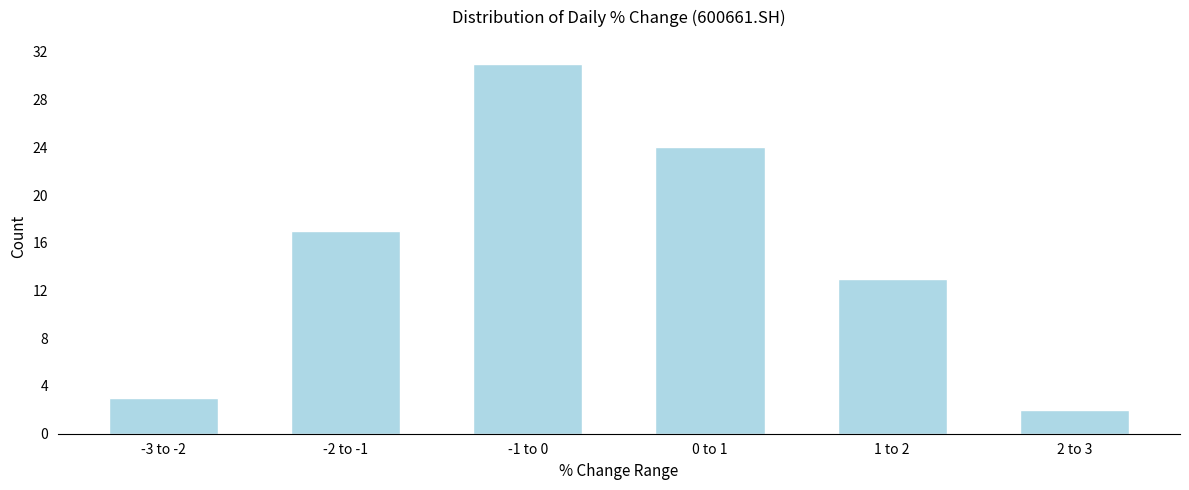

Reading right to left, extract all data points from this chart.

2	13	24	31	17	3